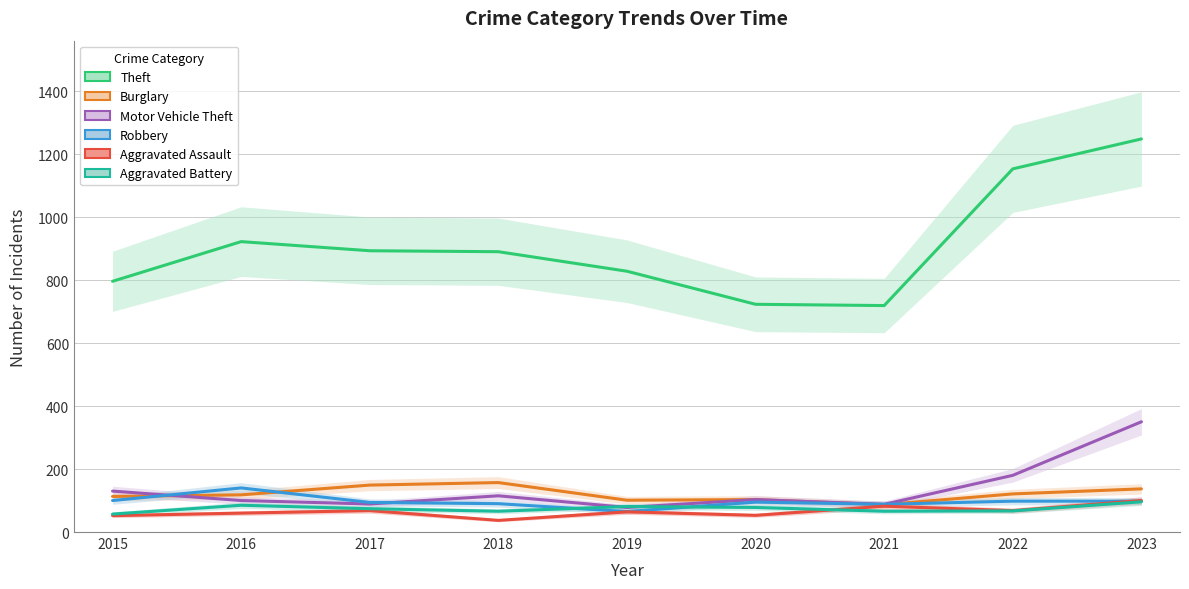

What is the greatest value displayed?

1248